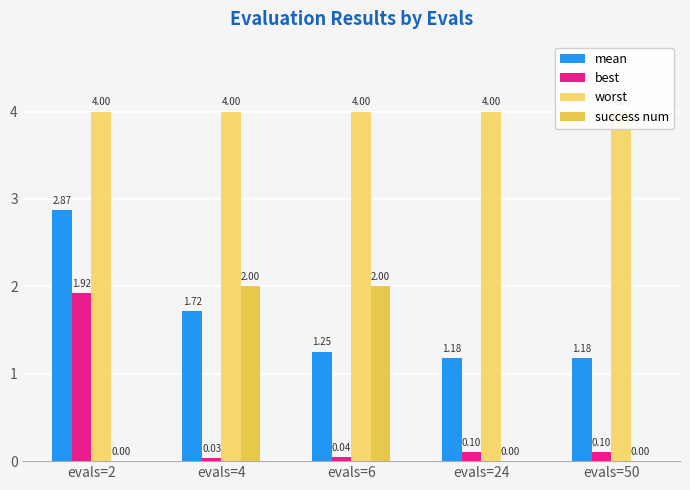

What is the approximate value of mean at evals=6?

1.3